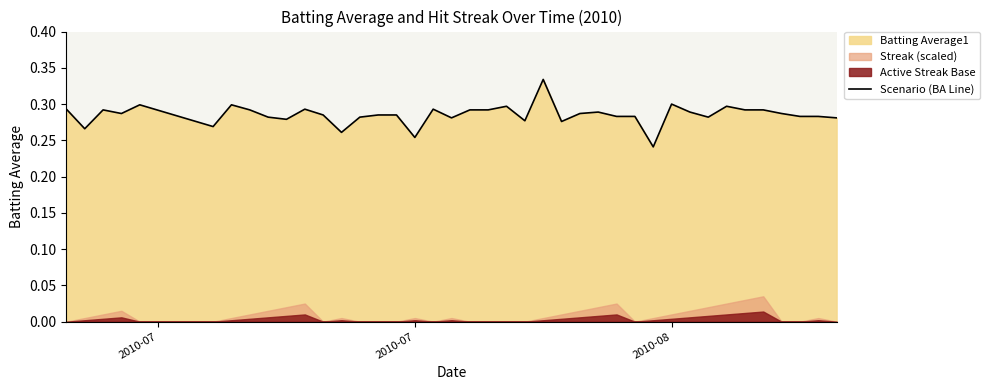

Reading left to right, transcribe all the data shown in this chart.

0.3	0.3	0.3	0.3	0.3	0.3	0.3	0.3	0.3	0.3	0.3	0.3	0.3	0.3	0.3	0.3	0.3	0.3	0.3	0.3	0.3	0.3	0.3	0.3	0.3	0.3	0.3	0.3	0.3	0.2	0.3	0.3	0.3	0.3	0.3	0.3	0.3	0.3	0.3	0.3